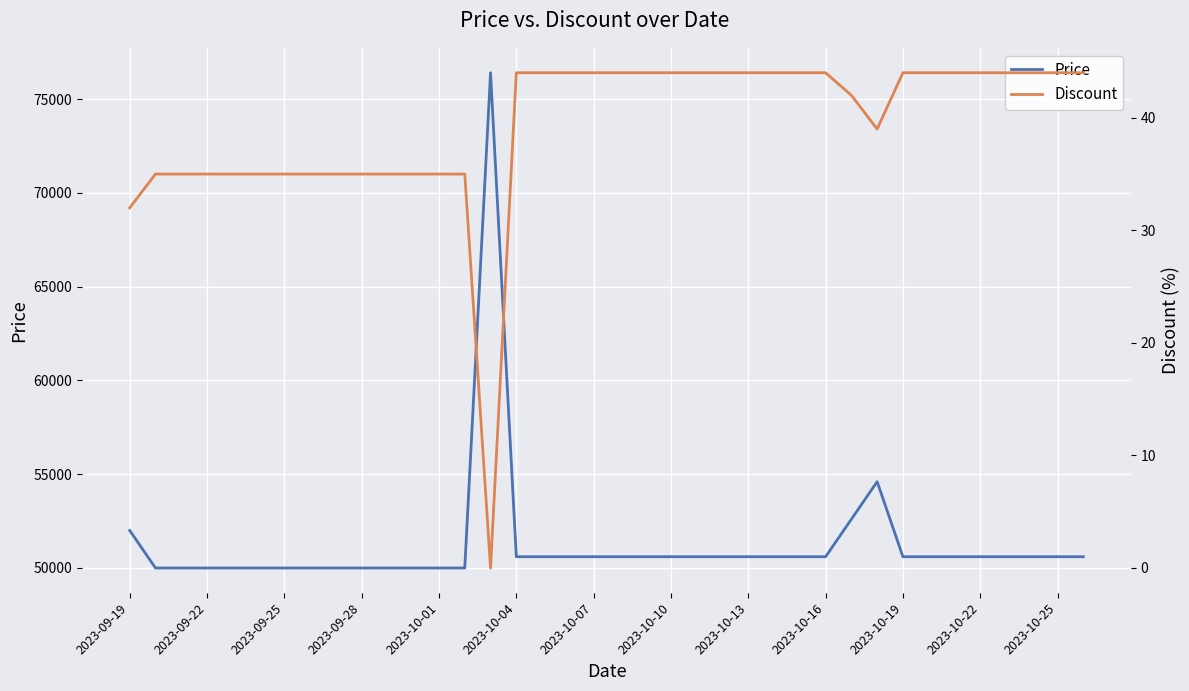

True or false: Discount and Price cross at least once.

False